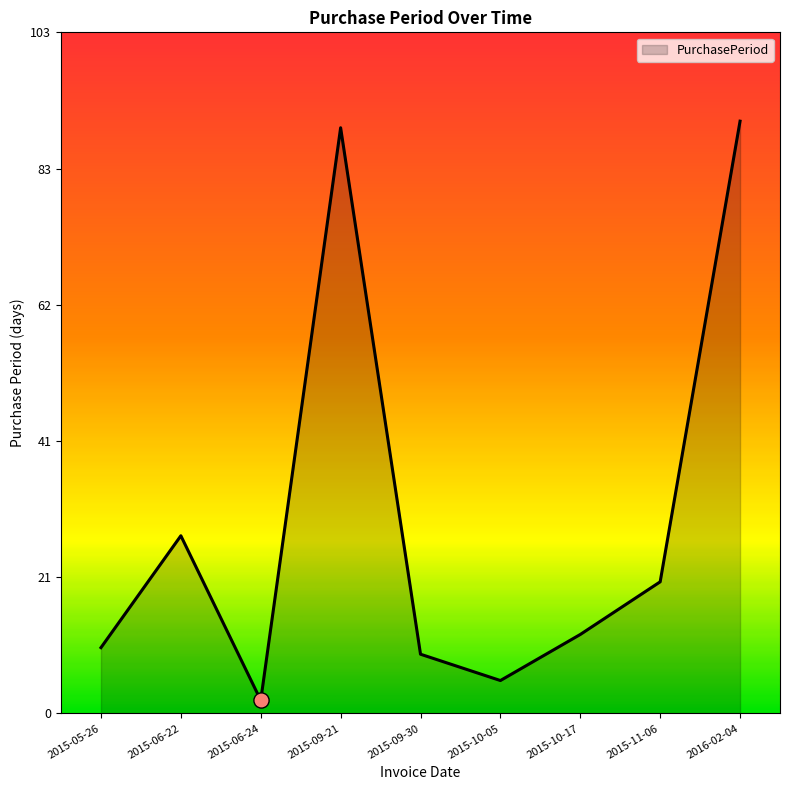

What is the change in value from 2015-09-21 to 2015-11-06?

-69